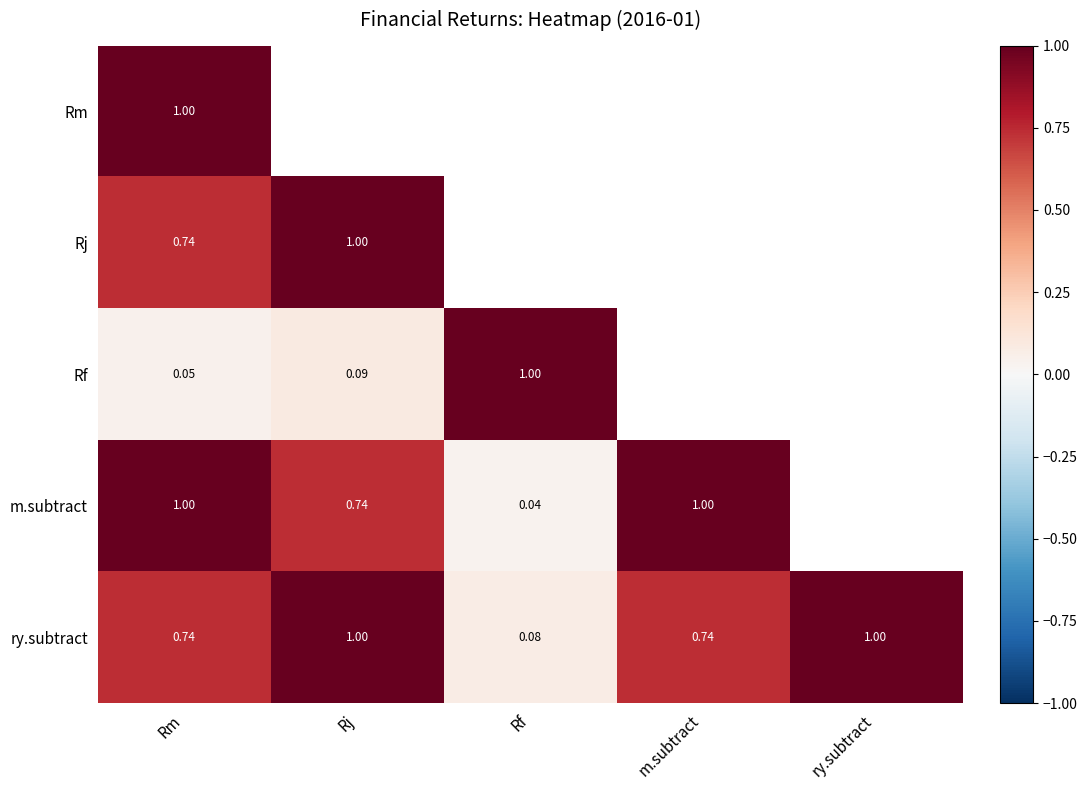

At which label is ry.subtract closest to 0?

Rf